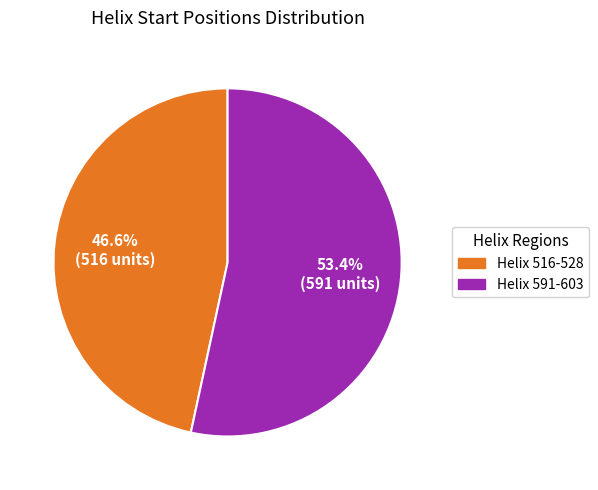

To the nearest percent, what portion does Helix 591-603 represent?

53%